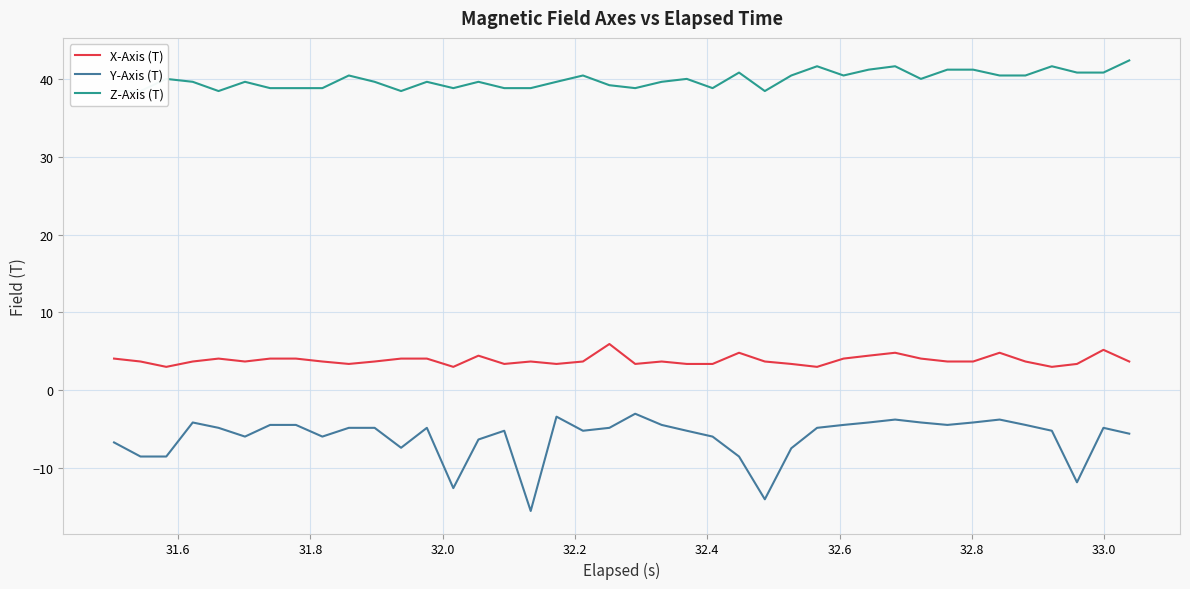

Is this an area chart (filled region under the line)?

No